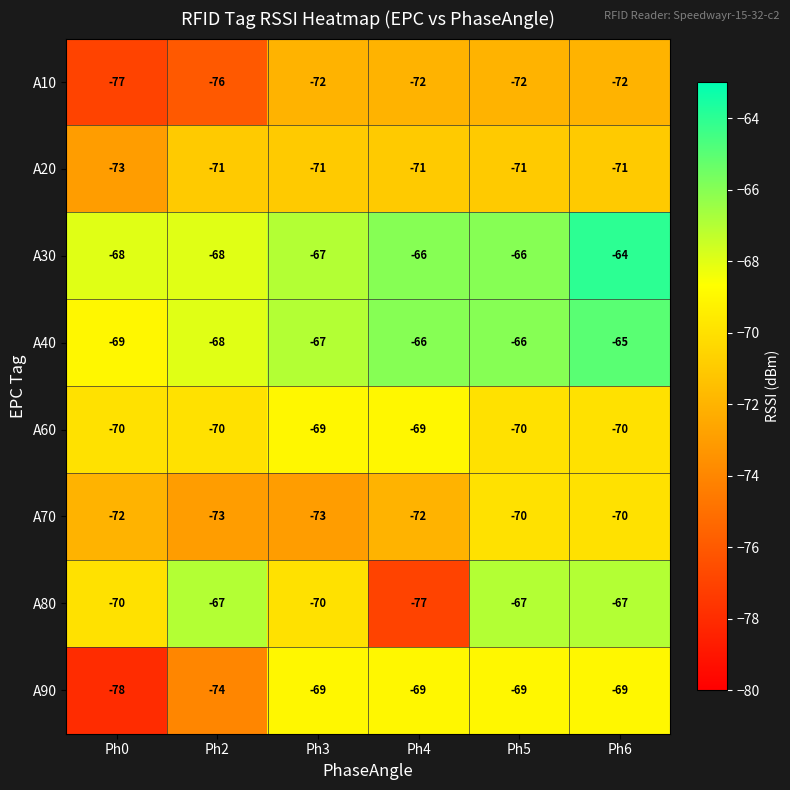

Is it true that A90 equals -21 at Ph2?

False